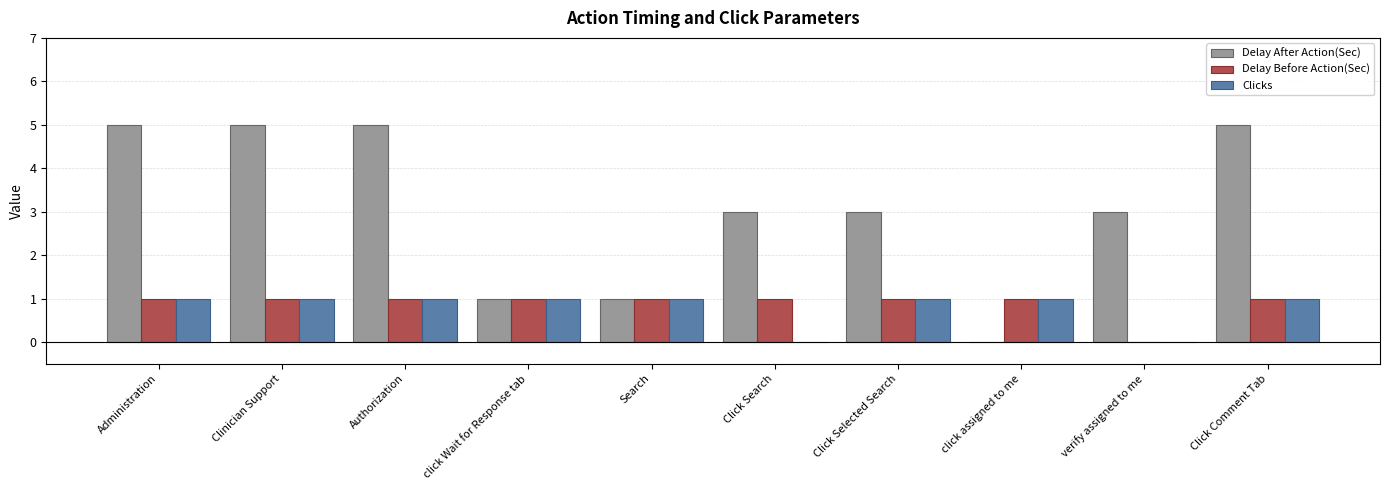

Are the bars grouped side by side (vs. stacked)?

Yes